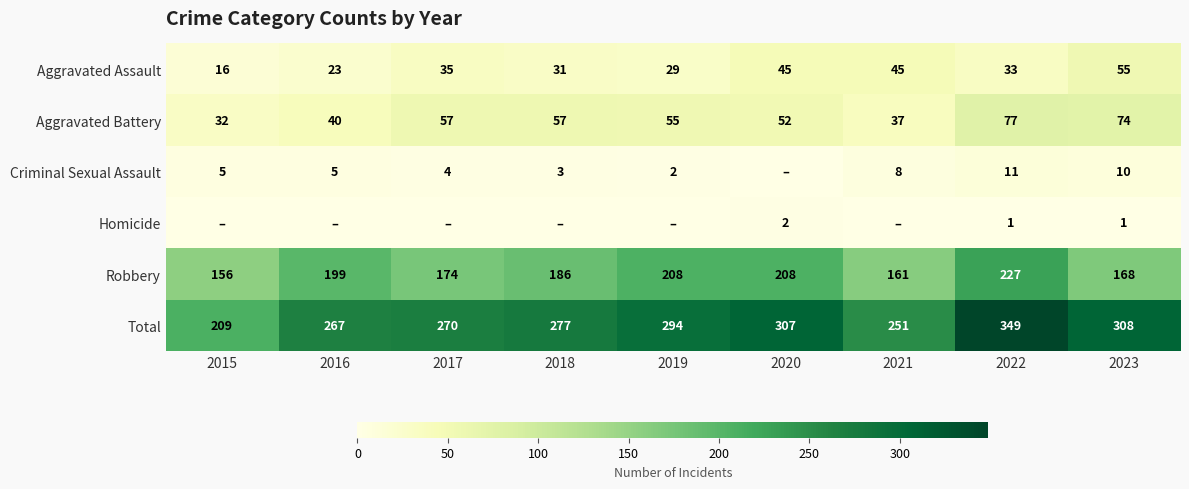

Is the value of Criminal Sexual Assault at 2018 greater than the value of Robbery at 2019?

No